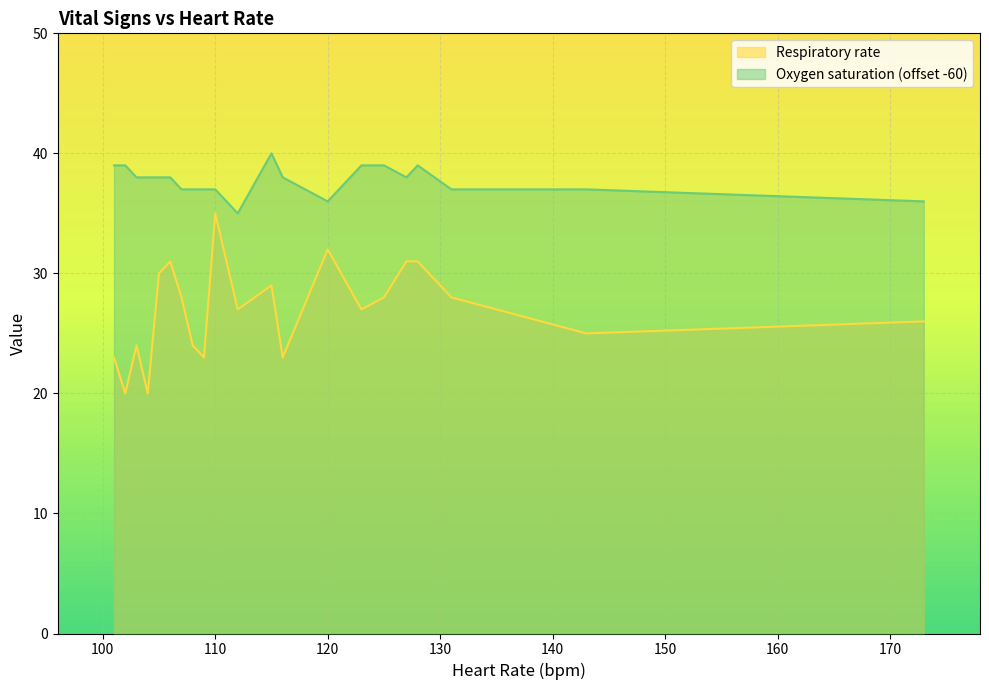

Is the value of Oxygen saturation at 103 greater than the value of Respiratory rate at 102?

Yes